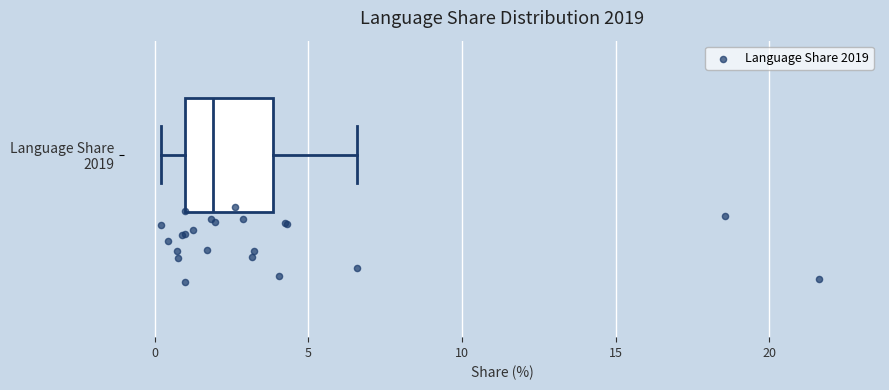

Read this box plot against the x-axis: the position of the median line, the range covered by the box, and the ends of both whiskers. The values are not printed on the chart, so give them approximately, as read against the axis.

median 2.0, box 1.0 to 4.0, whiskers 0.0 to 6.5